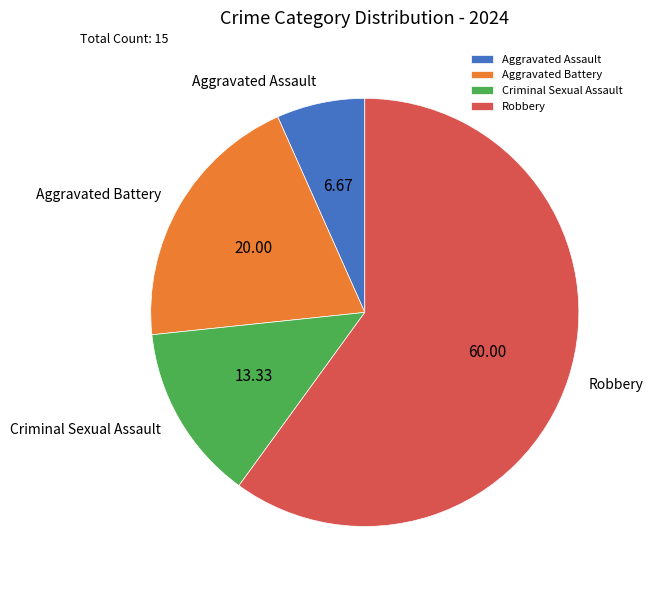

Is there a majority slice in this chart?

Yes